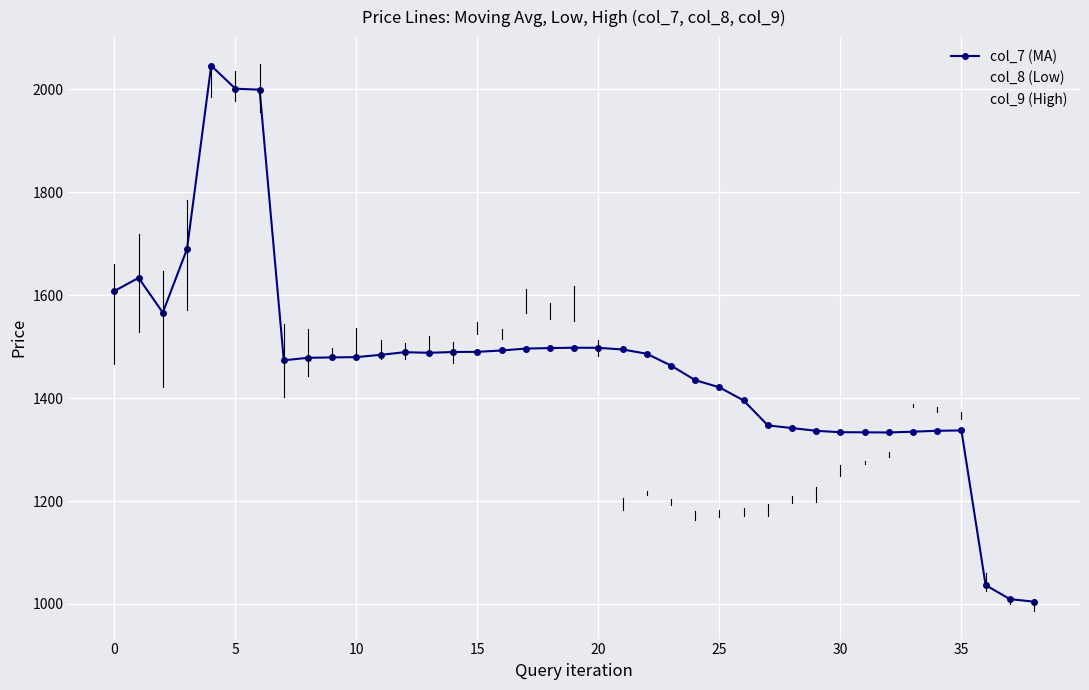

Which has a higher value, 31 or 30?

30